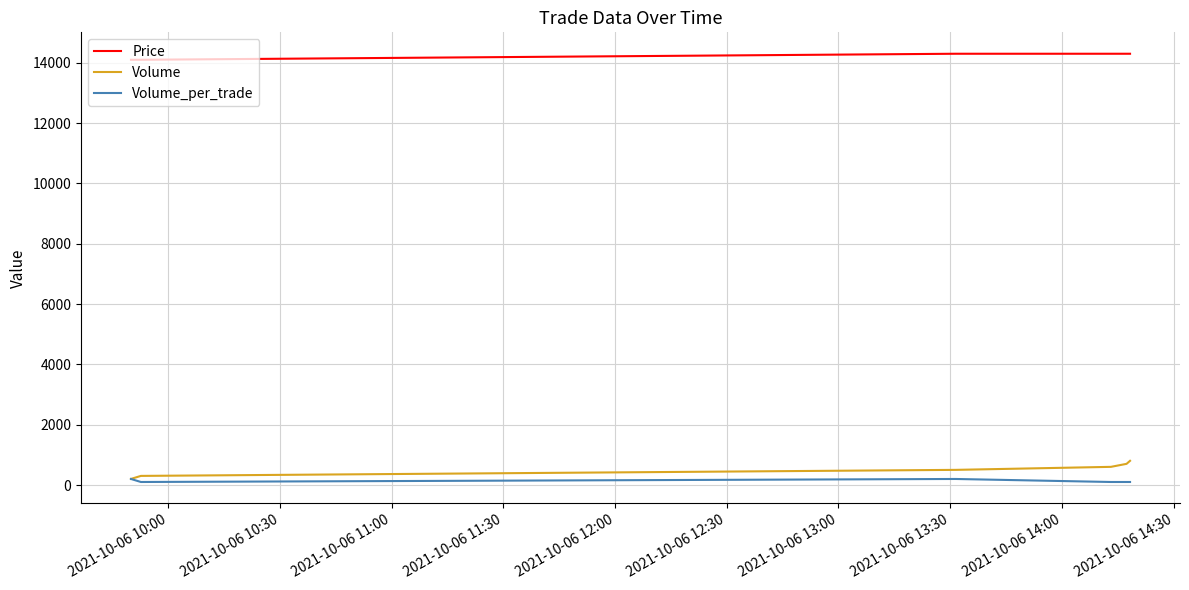

Reading right to left, transcribe all the data shown in this chart.

Price: 14300	14300	14300	14300	14100	14100
Volume: 802	702	602	502	302	202
Volume_per_trade: 100	100	100	200	100	200